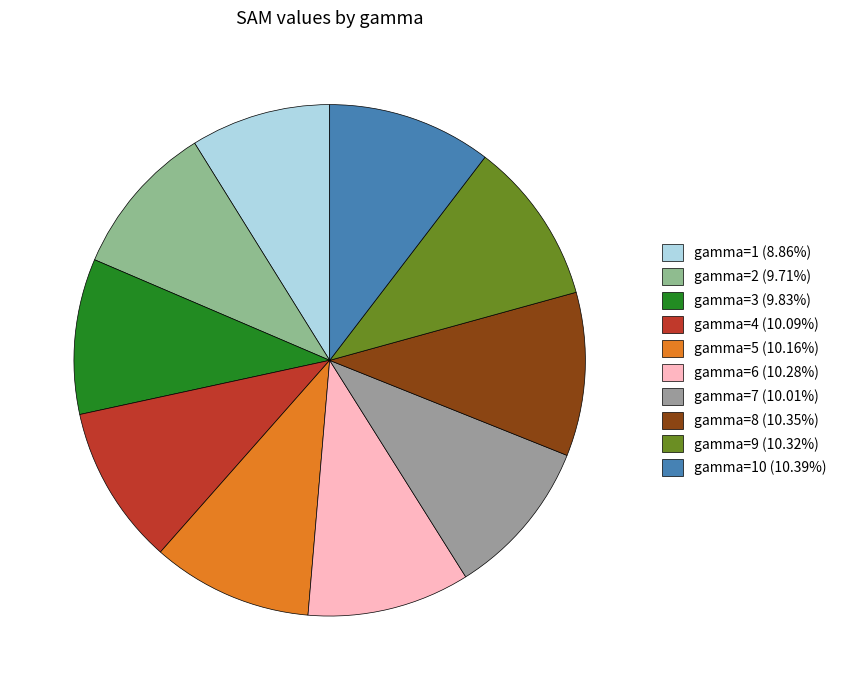

Count the number of slices in the pie.

10